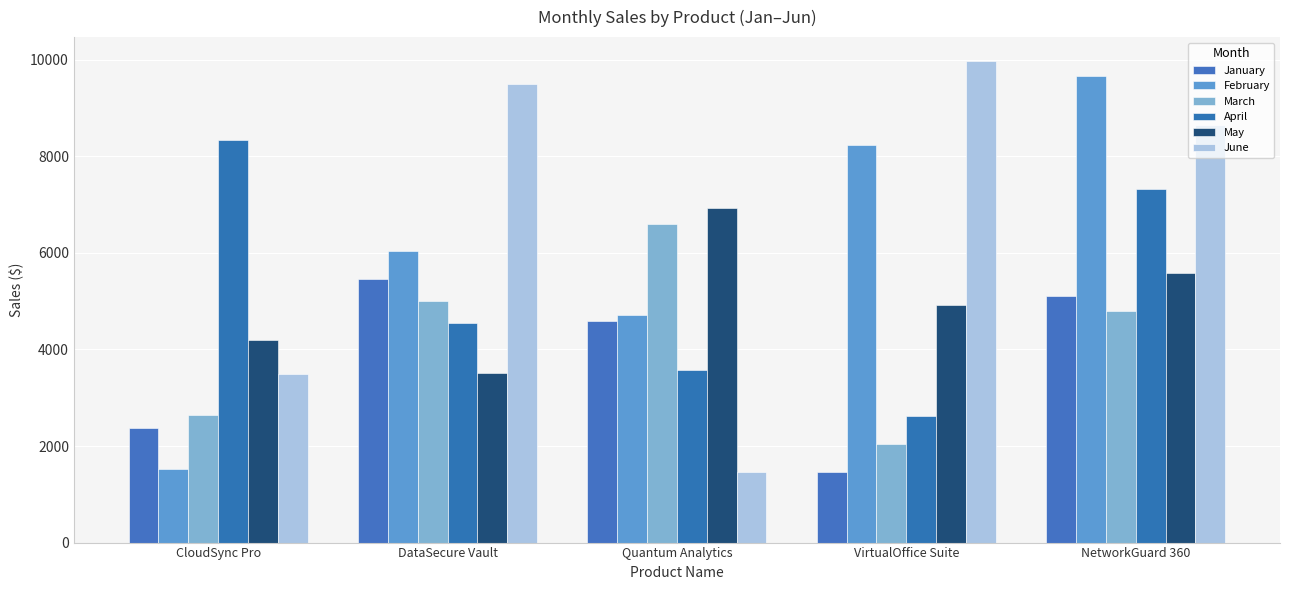

What is the average value of the April series?

5278.6